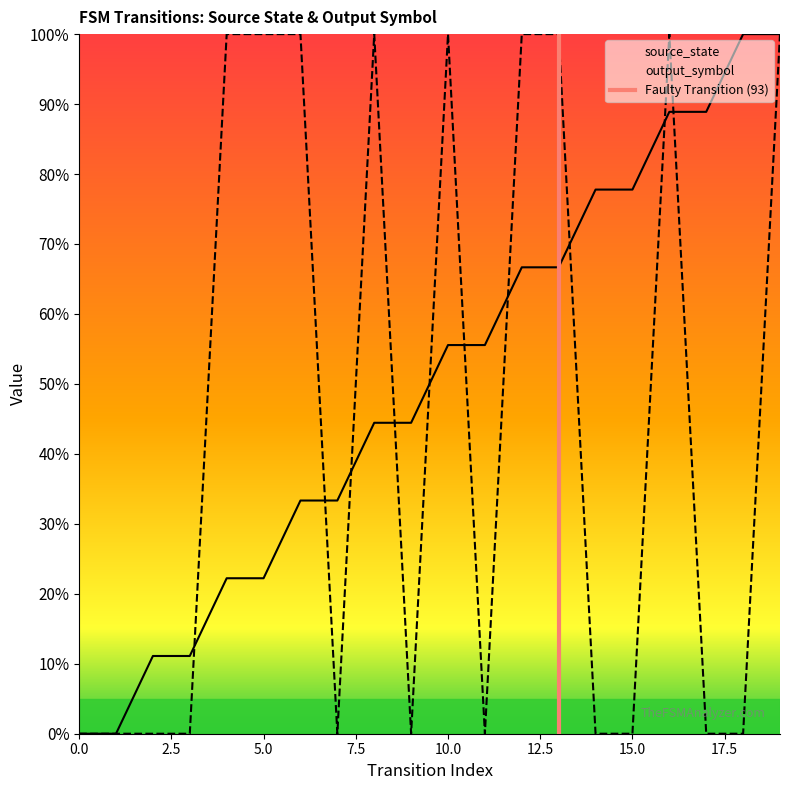

How many intersections are there between output_symbol and source_state?

10